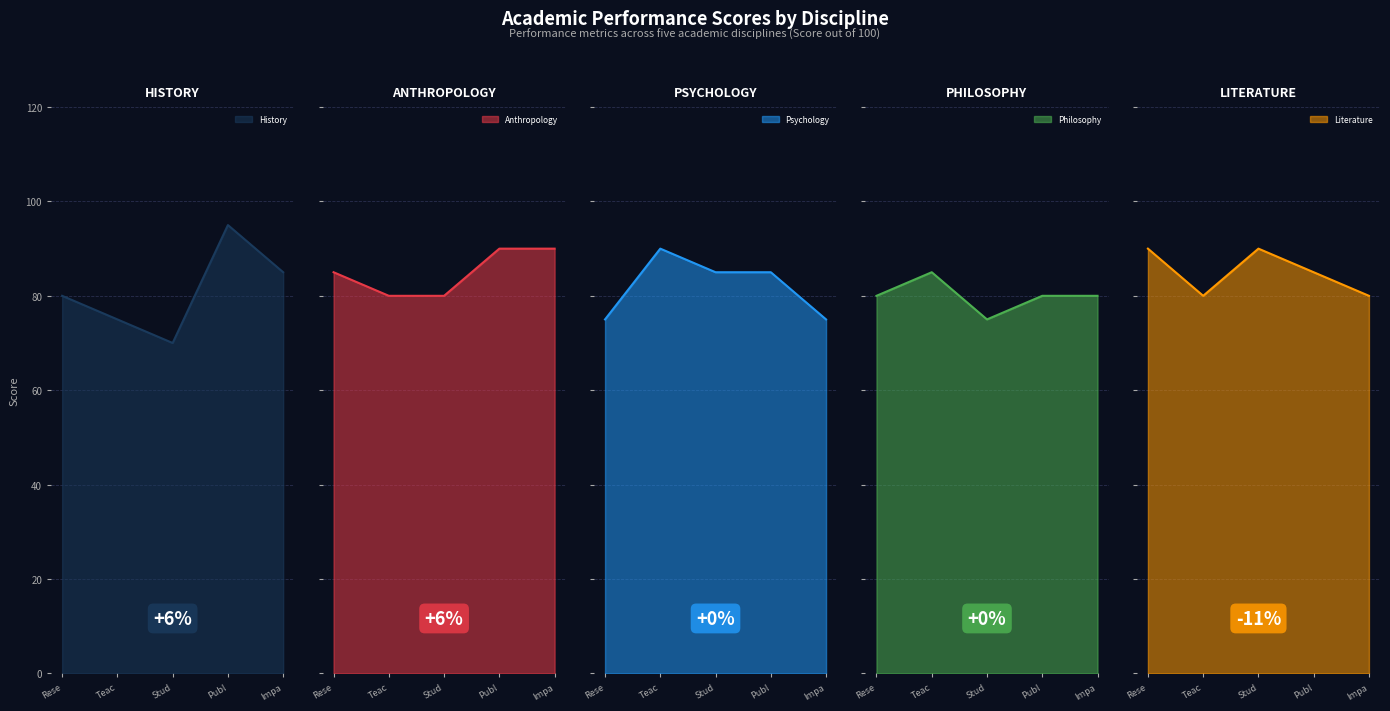

Is it true that History equals 95 at Publ?

True